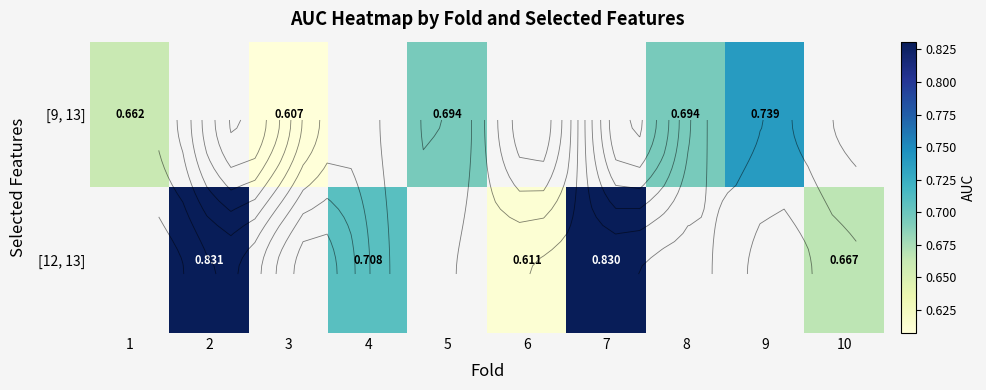

How many data points in [12, 13] are above 0?

5